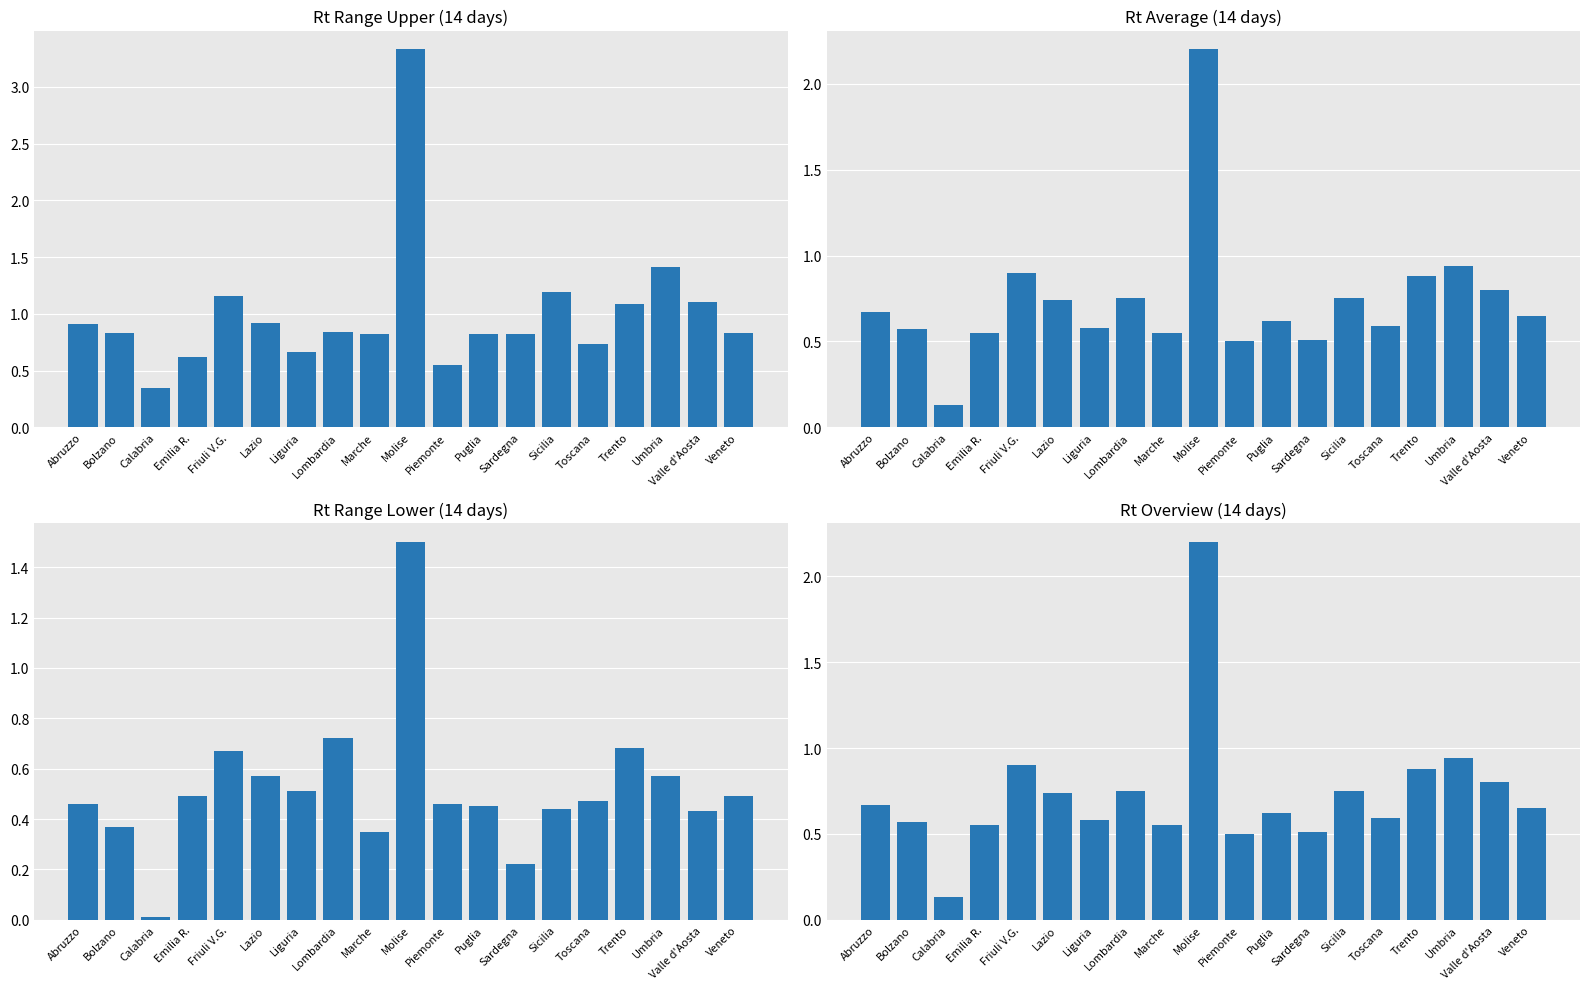

What position from the left is Valle d'Aosta?

18